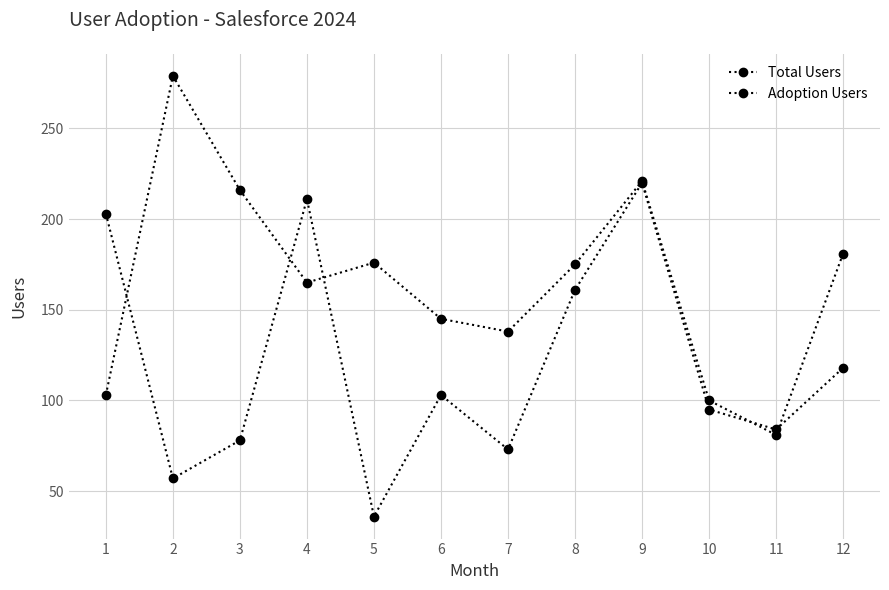

What is the difference between the maximum and minimum values in the Adoption Users series?

184